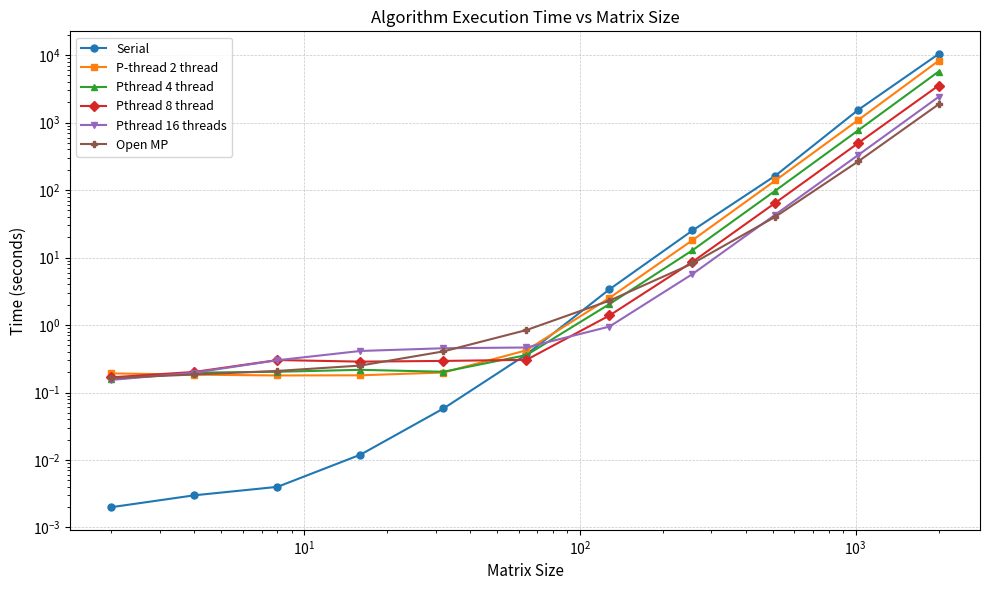

How many interior local peaks does the Pthread 8 thread series have?

1